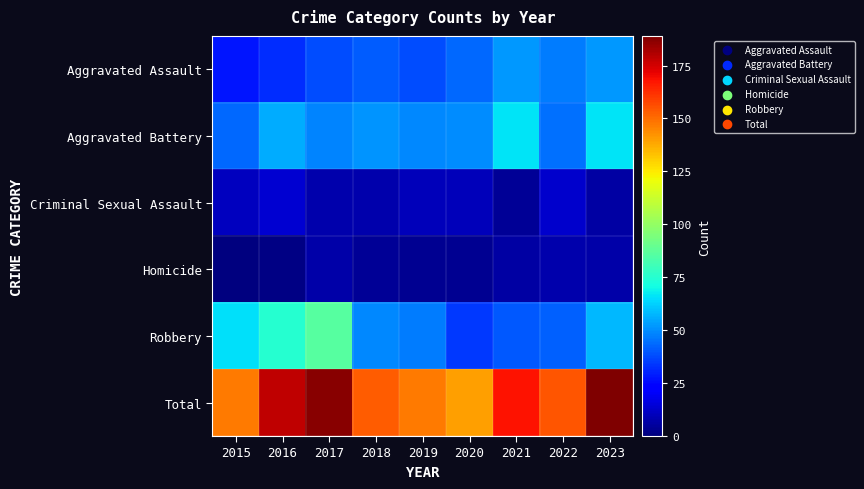

How many data points does each series have?

9